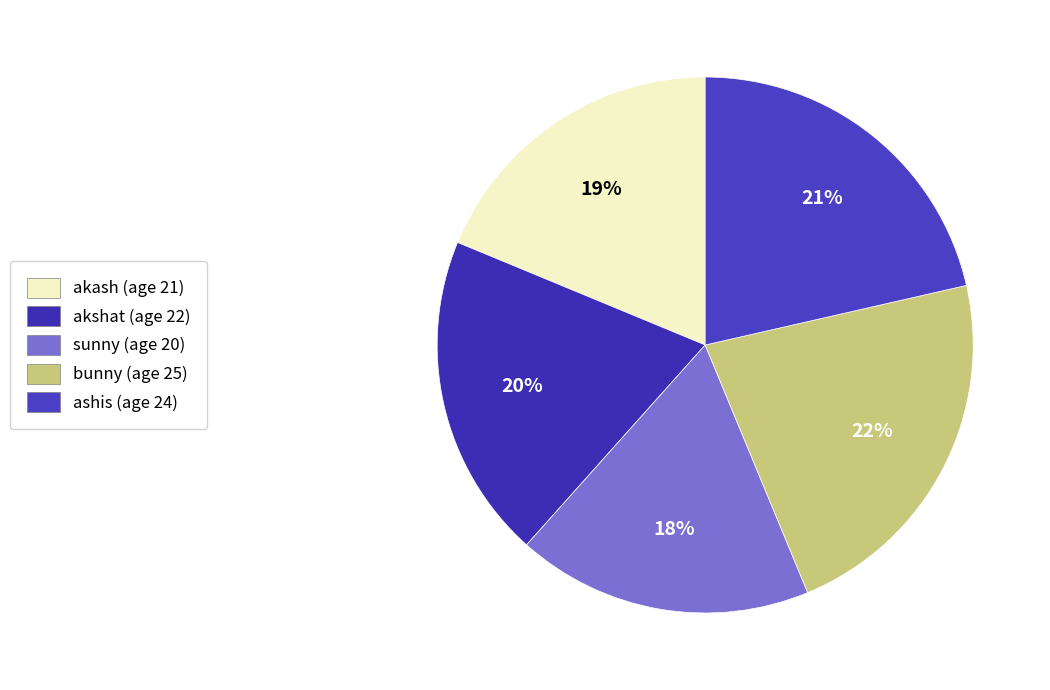

How much of the chart is everything except ashis?

78.6%